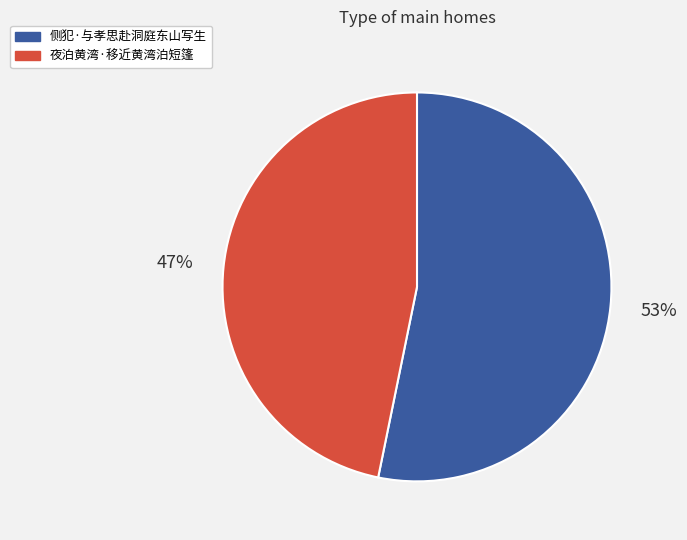

To the nearest percent, what is the combined percentage of 侧犯·与孝思赴洞庭东山写生 and 夜泊黄湾·移近黄湾泊短篷?

100%